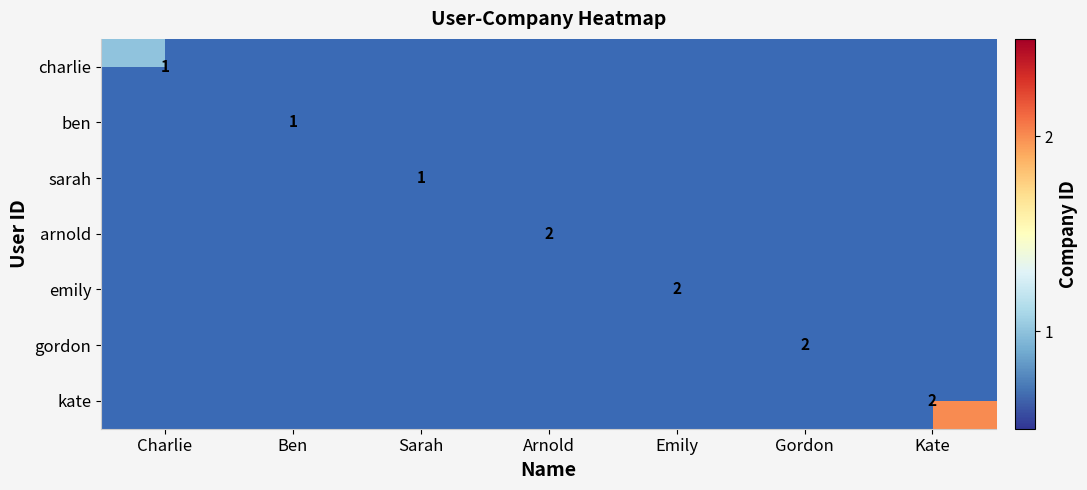

Which category has the lowest value in the arnold series?

Charlie